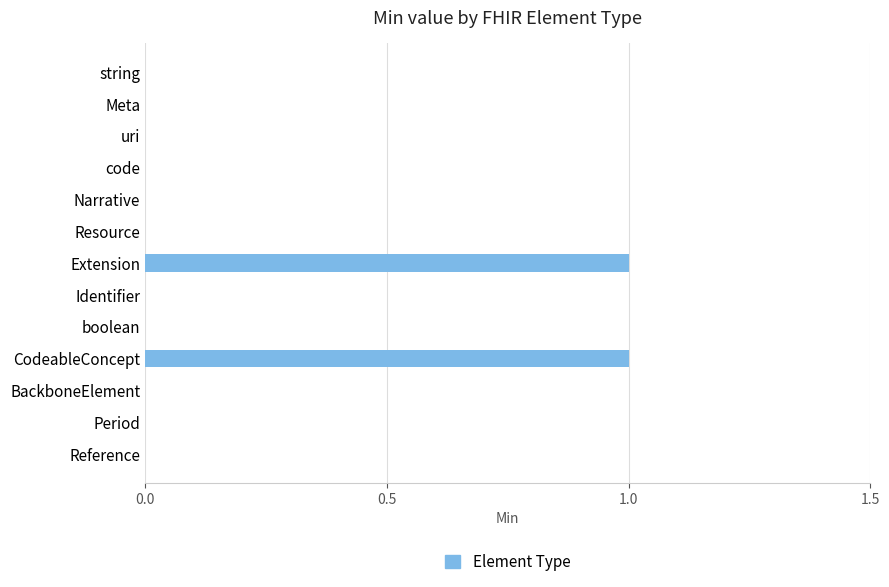

The chart shows a value of 1 at CodeableConcept. True or false?

True